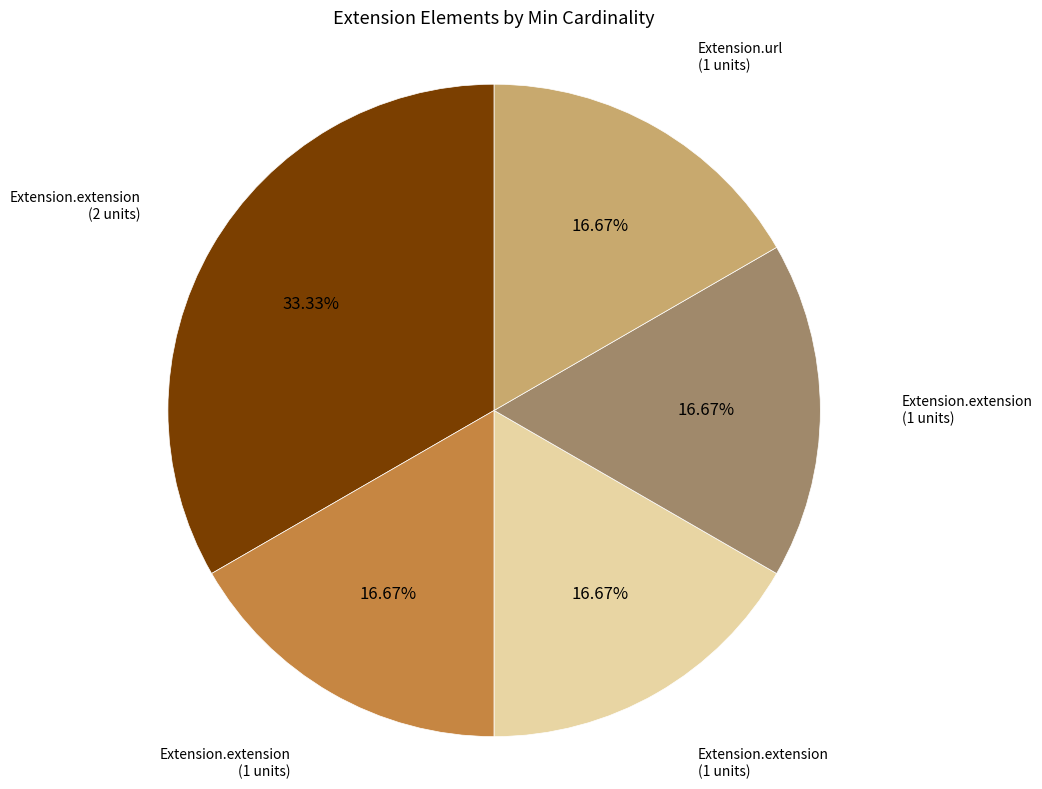

Does any single category account for the majority?

No